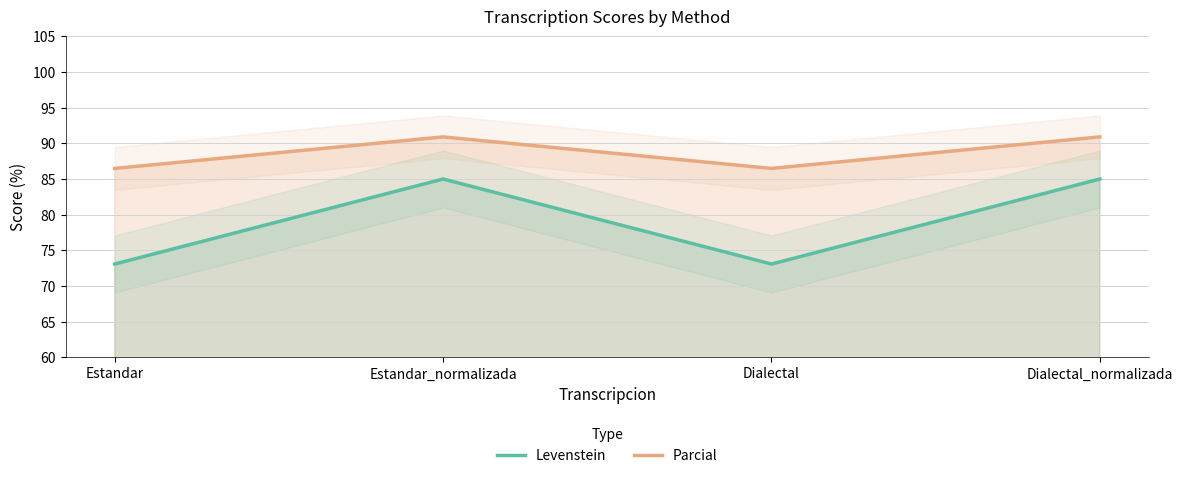

What is the sum of all Levenstein values?

316.2